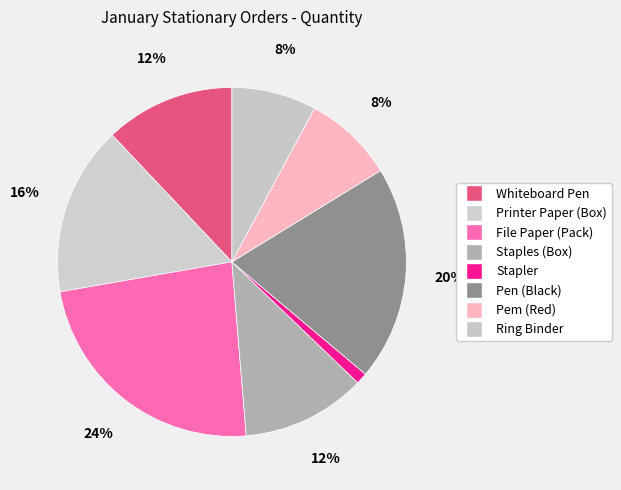

Rank the categories by value from lowest to highest.

Stapler, Ring Binder, Pem (Red), Staples (Box), Whiteboard Pen, Printer Paper (Box), Pen (Black), File Paper (Pack)